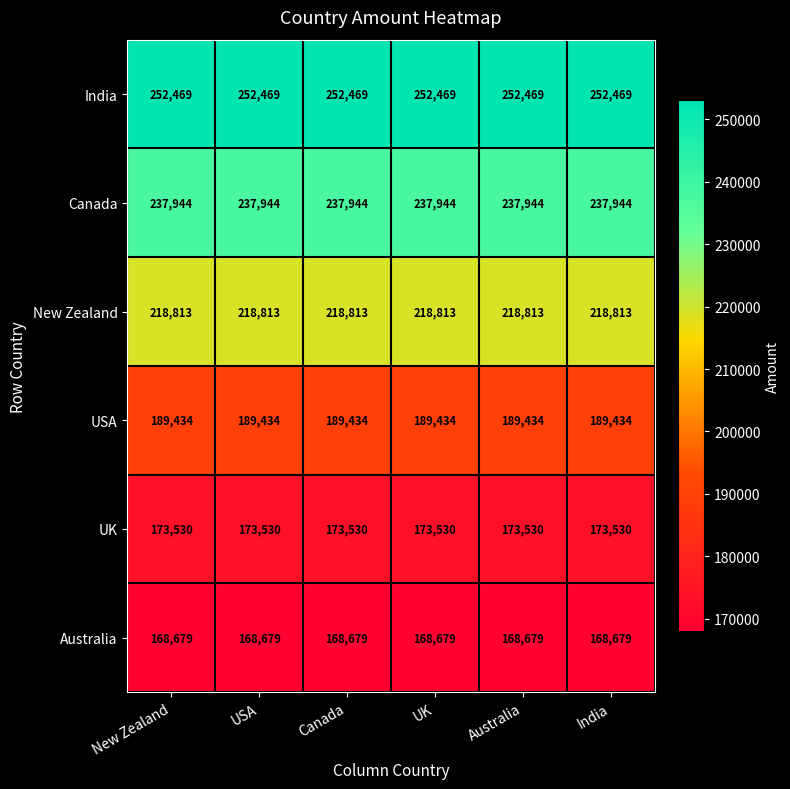

How many distinct data groups are displayed?

6